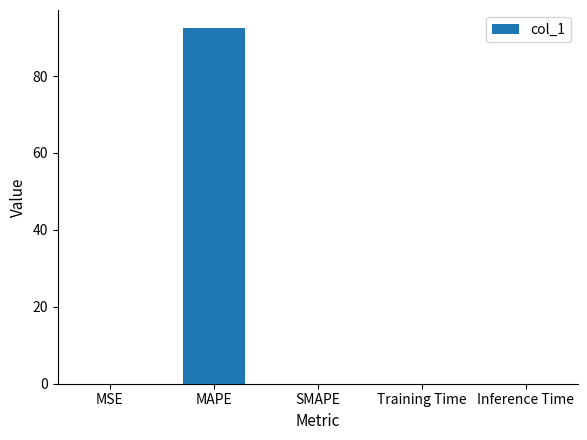

Which has a higher value, MAPE or Training Time?

MAPE